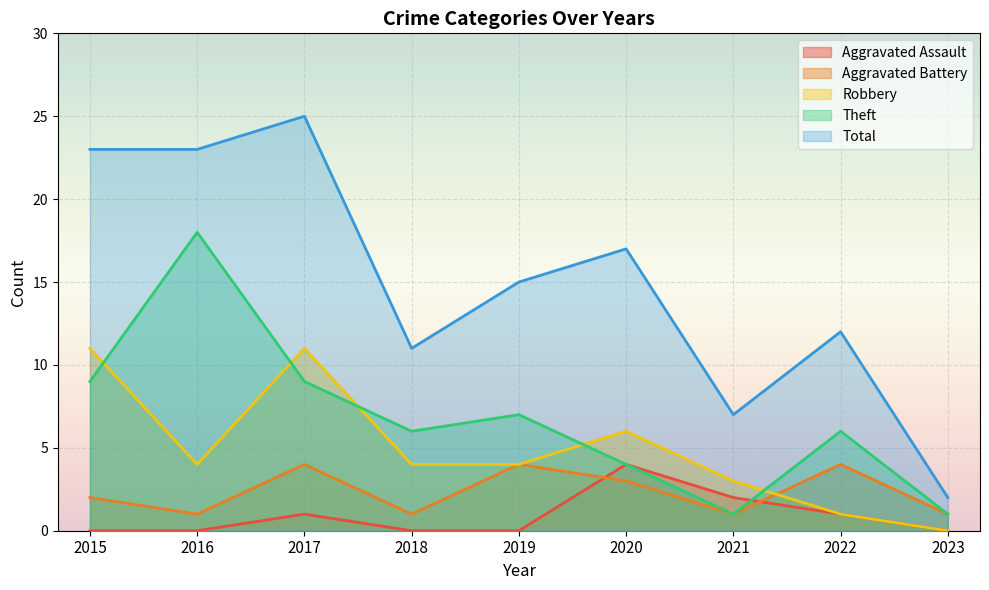

How many lines are shown in the chart?

5